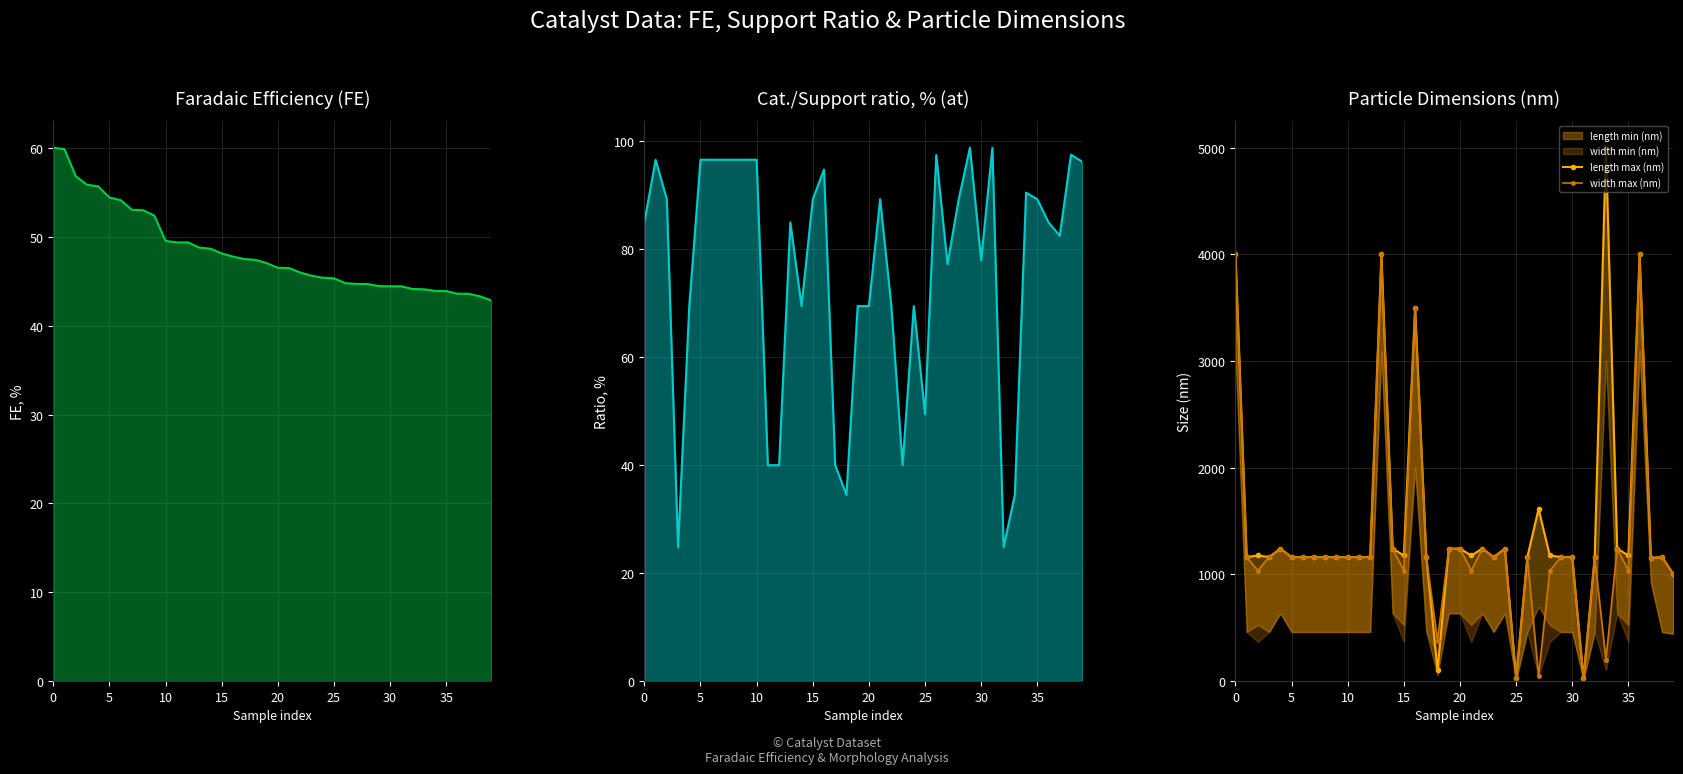

What is the difference between the maximum and minimum values in the length max (nm) series?

4975.0